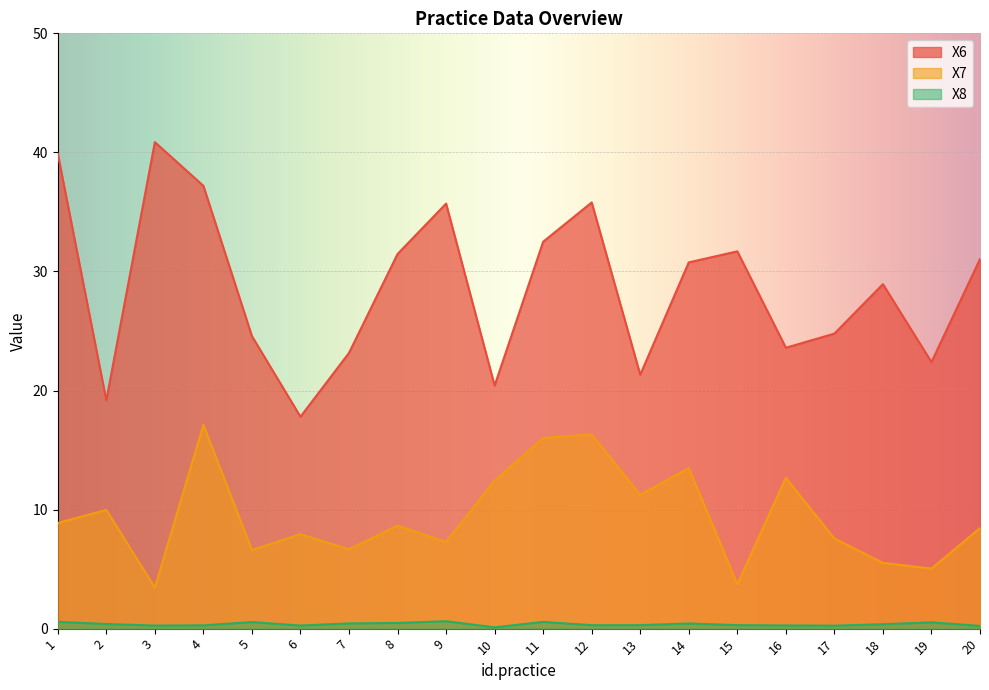

What is the difference between the second highest and minimum values in the X8 series?

0.5